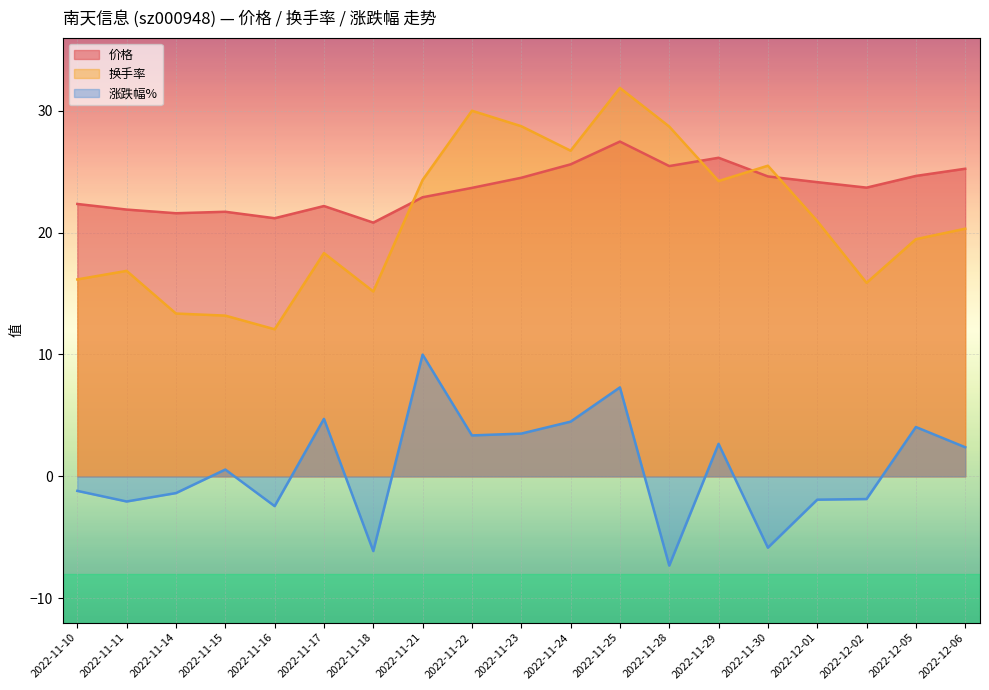

Reading left to right, what are all the values shown in this chart?

价格: 2022-11-10=22.4	2022-11-11=21.9	2022-11-14=21.6	2022-11-15=21.7	2022-11-16=21.2	2022-11-17=22.2	2022-11-18=20.8	2022-11-21=22.9	2022-11-22=23.7	2022-11-23=24.5	2022-11-24=25.6	2022-11-25=27.5	2022-11-28=25.5	2022-11-29=26.1	2022-11-30=24.6	2022-12-01=24.1	2022-12-02=23.7	2022-12-05=24.6	2022-12-06=25.2
换手率: 2022-11-10=16.2	2022-11-11=16.9	2022-11-14=13.4	2022-11-15=13.2	2022-11-16=12.1	2022-11-17=18.3	2022-11-18=15.2	2022-11-21=24.3	2022-11-22=30.0	2022-11-23=28.7	2022-11-24=26.7	2022-11-25=31.9	2022-11-28=28.7	2022-11-29=24.2	2022-11-30=25.5	2022-12-01=20.9	2022-12-02=15.9	2022-12-05=19.5	2022-12-06=20.3
涨跌幅%: 2022-11-10=-1.2	2022-11-11=-2.1	2022-11-14=-1.4	2022-11-15=0.6	2022-11-16=-2.4	2022-11-17=4.7	2022-11-18=-6.1	2022-11-21=10.0	2022-11-22=3.4	2022-11-23=3.5	2022-11-24=4.5	2022-11-25=7.3	2022-11-28=-7.3	2022-11-29=2.7	2022-11-30=-5.8	2022-12-01=-1.9	2022-12-02=-1.9	2022-12-05=4.0	2022-12-06=2.4